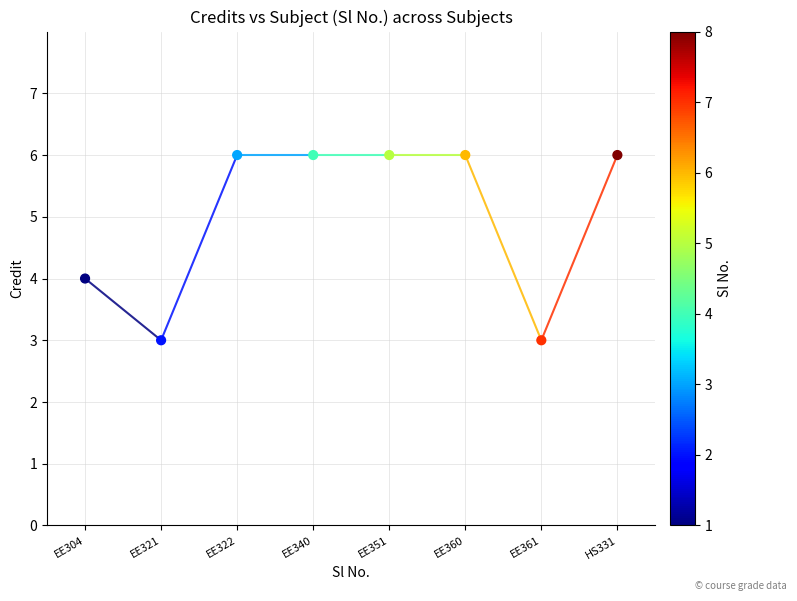

What is the average Y value?

5